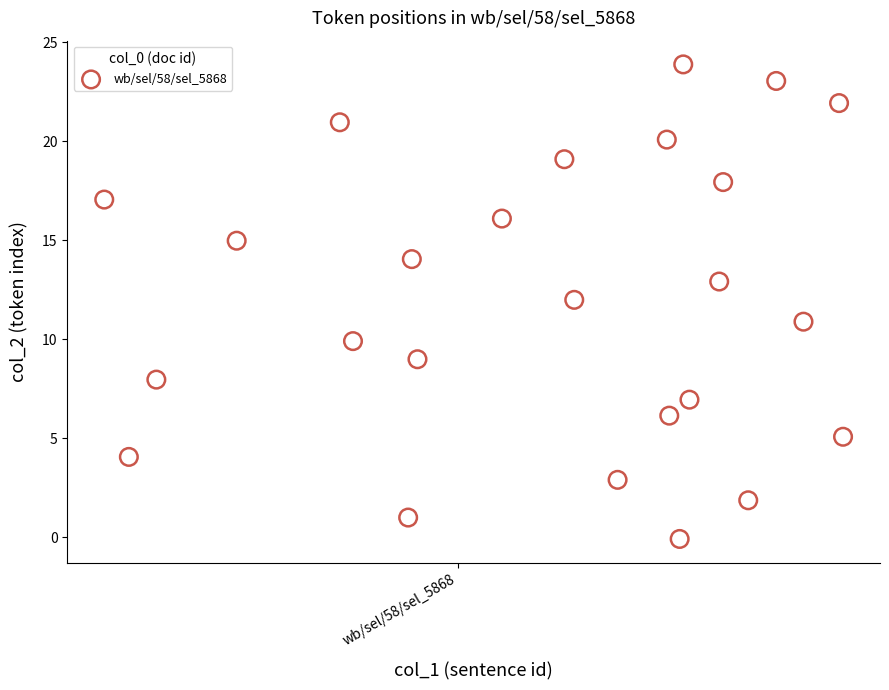

What is the range of Y values (max minus min)?

24.0